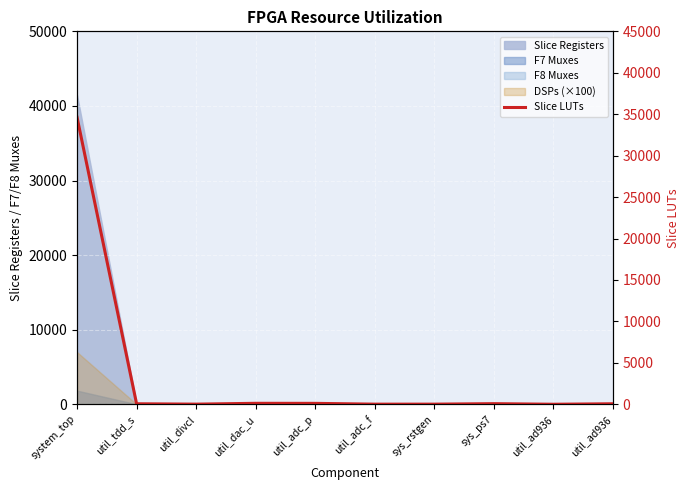

Reading left to right, extract all data points from this chart.

system_top=34634	util_tdd_s=59	util_divcl=14	util_dac_u=115	util_adc_p=109	util_adc_f=12	sys_rstgen=13	sys_ps7=72	util_ad936=1	util_ad936=59